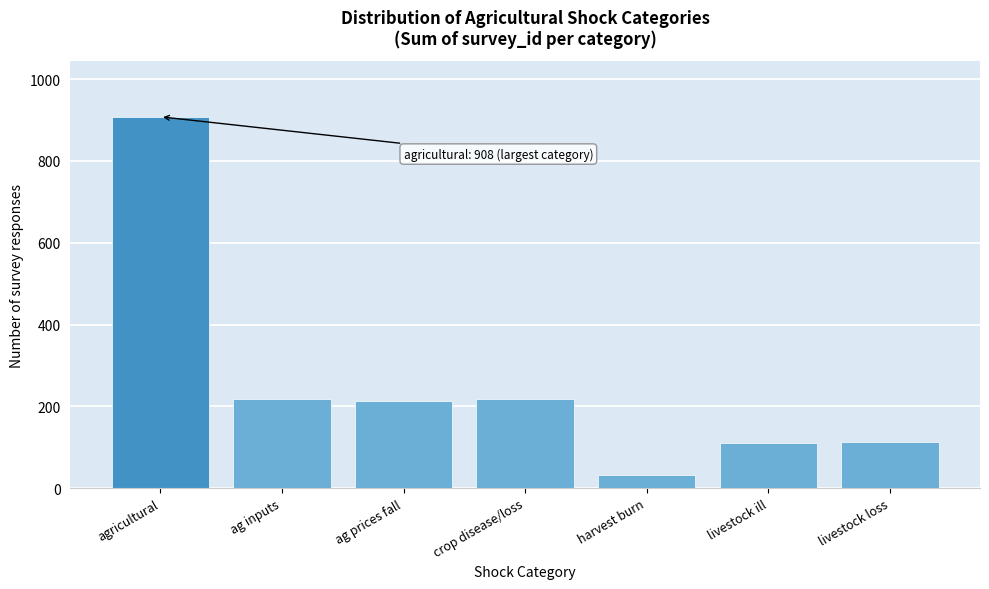

What is the sum of all values?

1816